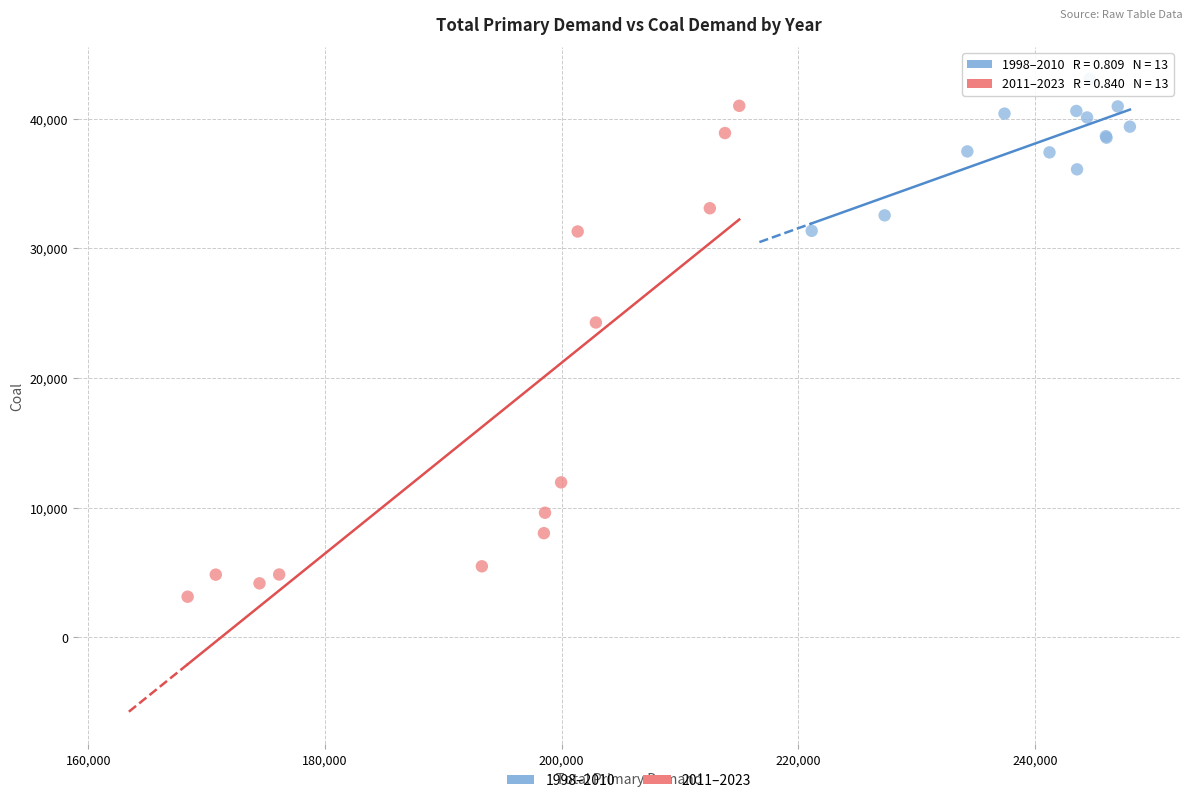

Which series contains the lowest Y value?

2011–2023